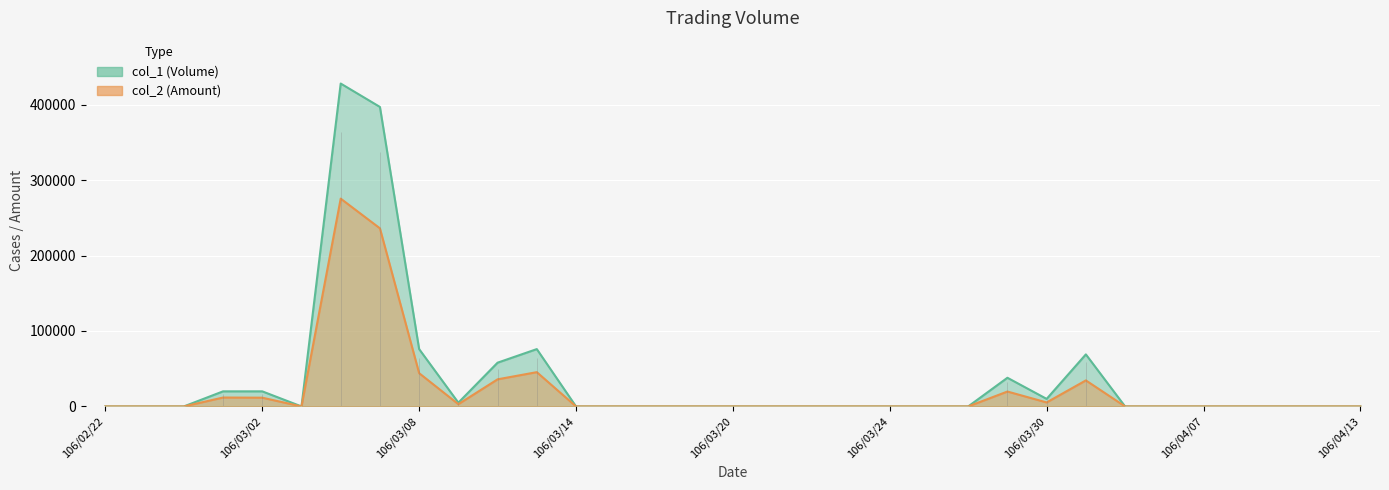

At which category does col_1 reach its first local peak?

106/03/06